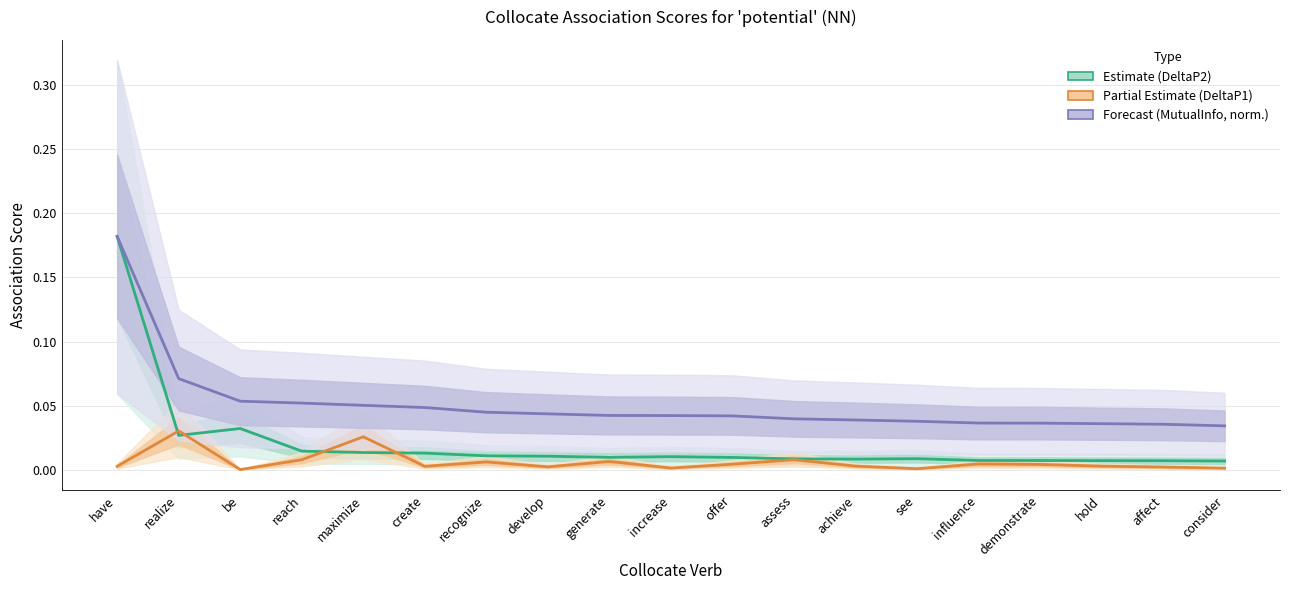

True or false: MutualInfo (Forecast, norm.) and DeltaP1 (Partial) intersect in this chart.

False